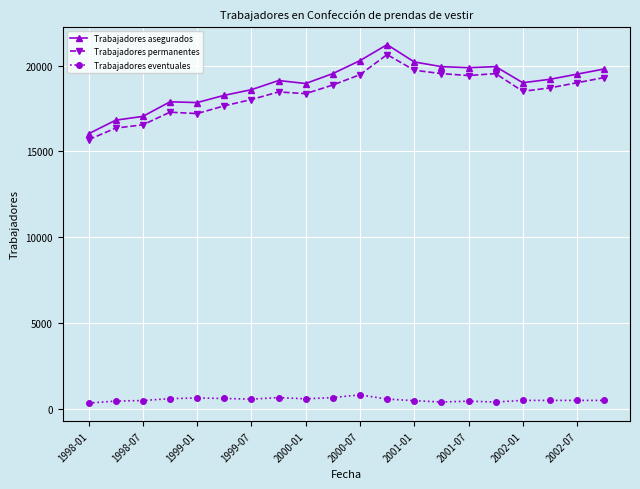

True or false: Trabajadores asegurados and Trabajadores eventuales intersect in this chart.

False